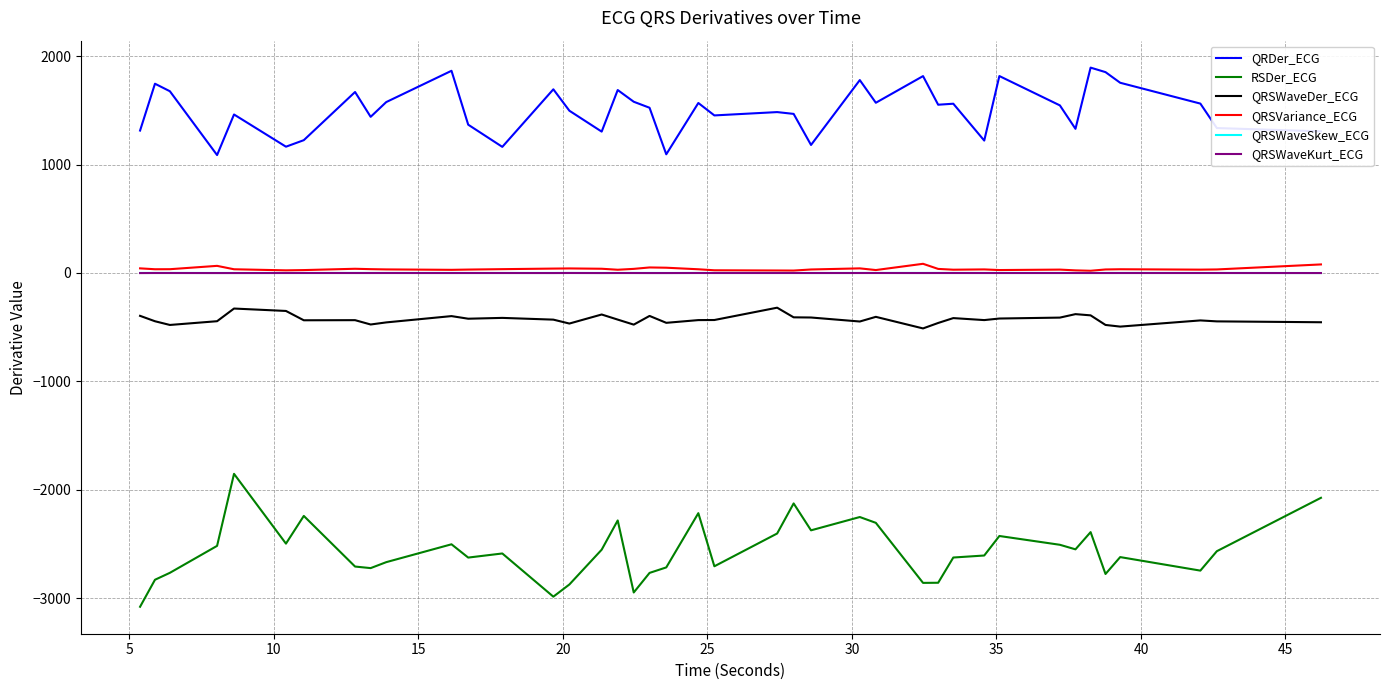

Which series has the largest range (max minus min)?

RSDer_ECG